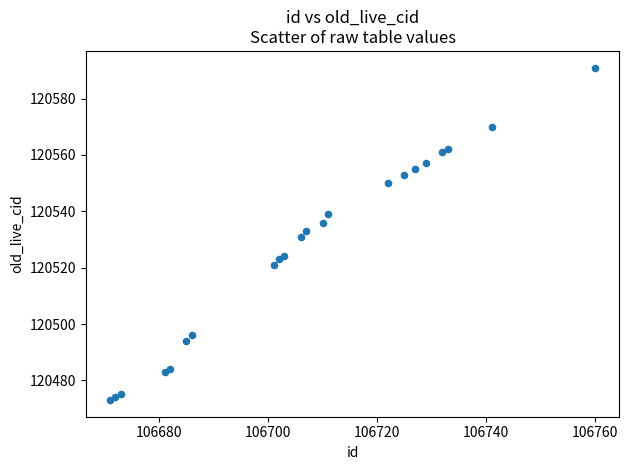

What is the range of Y values (max minus min)?

118